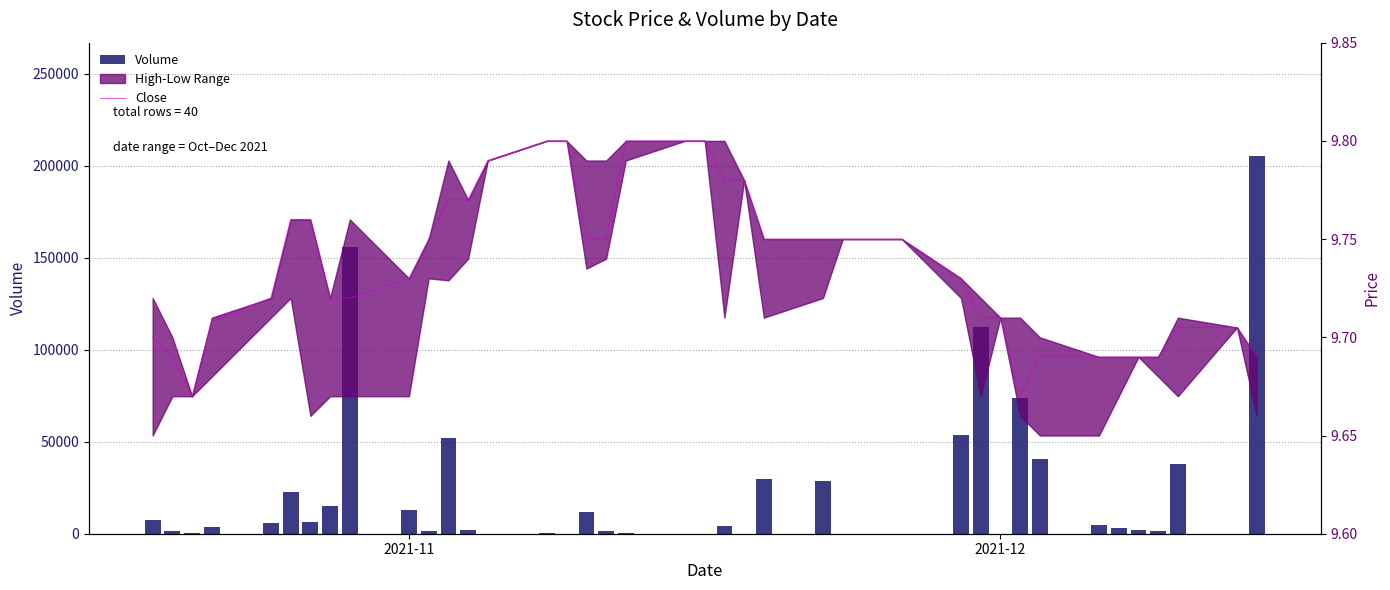

What is the value of the Close bar at the 22nd from the left?

9.8